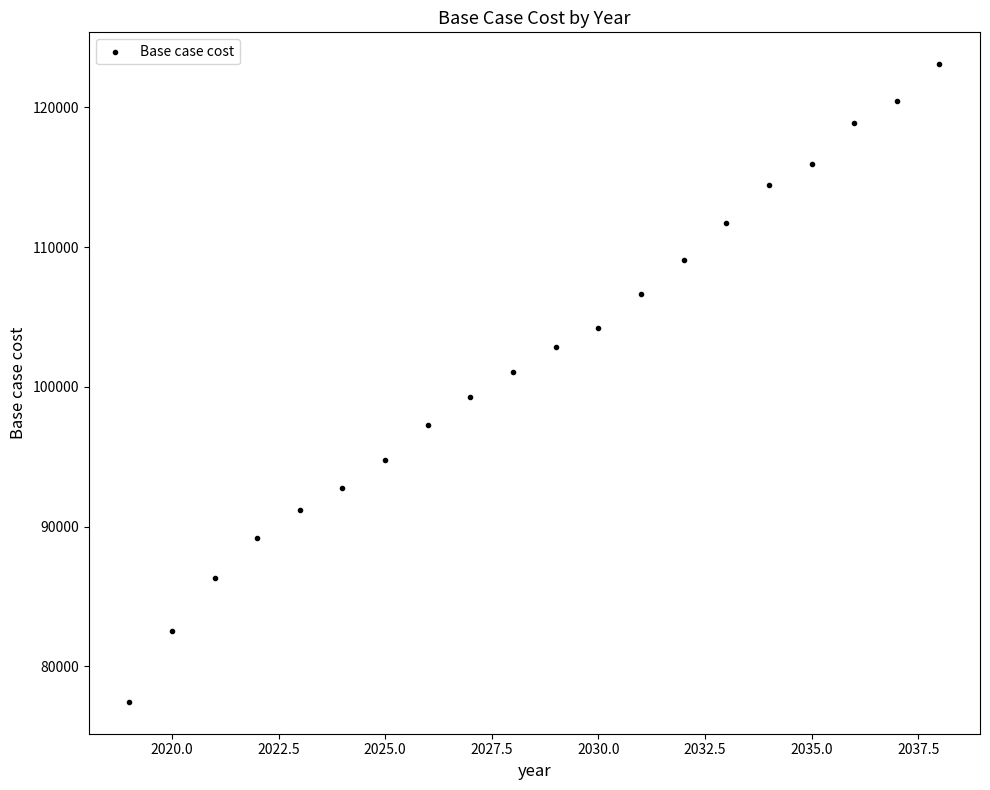

What is the range of Y values (max minus min)?

45632.5